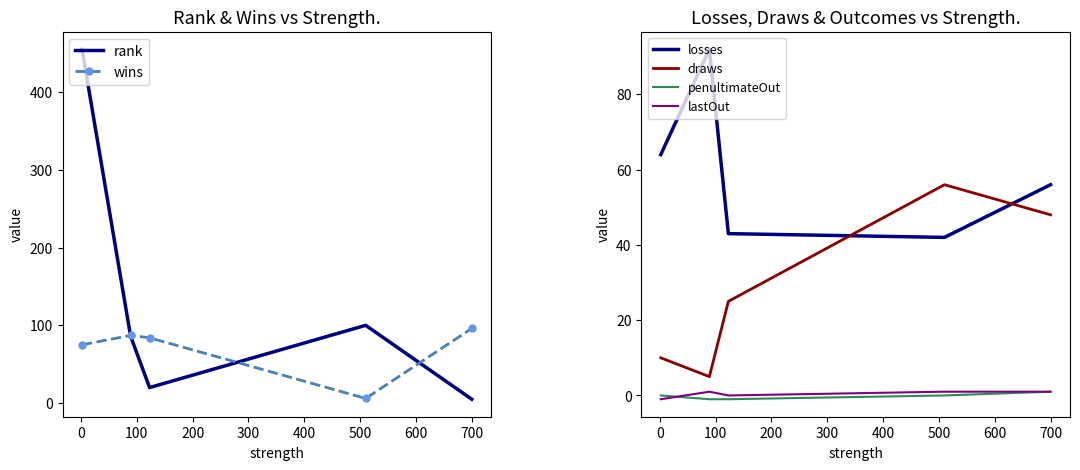

True or false: draws and lastOut intersect in this chart.

False